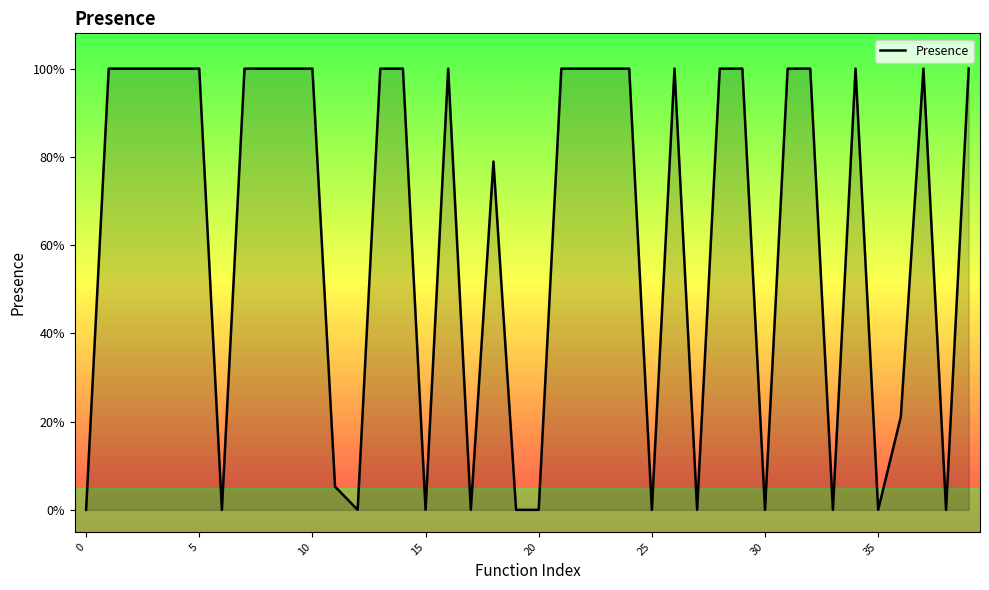

Reading left to right, list all the values displayed in this chart.

0.0	1.0	1.0	1.0	1.0	1.0	0.0	1.0	1.0	1.0	1.0	0.1	0.0	1.0	1.0	0.0	1.0	0.0	0.8	0.0	0.0	1.0	1.0	1.0	1.0	0.0	1.0	0.0	1.0	1.0	0.0	1.0	1.0	0.0	1.0	0.0	0.2	1.0	0.0	1.0